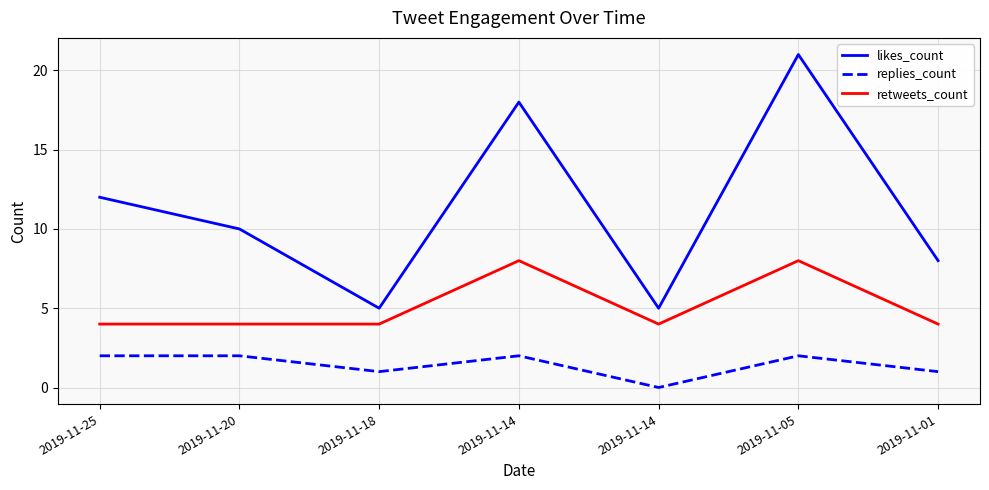

What are all the series names shown in the legend?

likes_count, replies_count, retweets_count